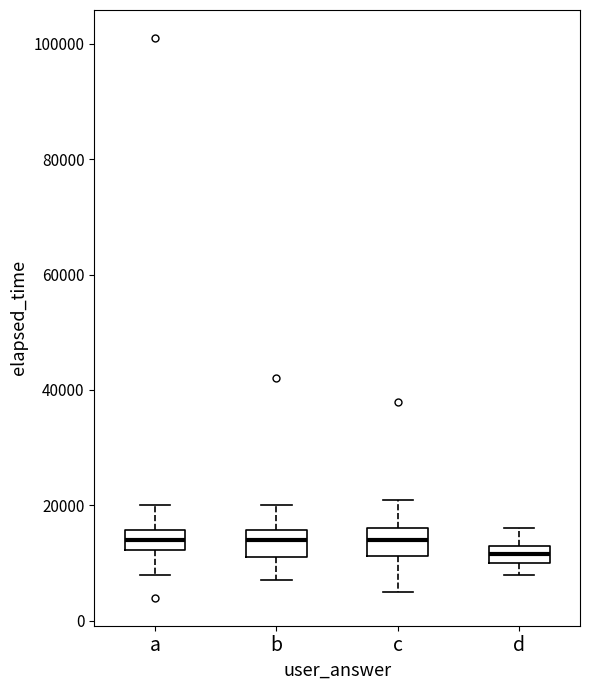

Reading left to right, transcribe this box plot: for each box, give where its median line is, the range the box spans, and where its two whiskers end, as read against the y-axis. The values are not printed on the chart, so give them approximately, as read against the axis.

a: median 14000, box 12000 to 16000, whiskers 8000 to 20000
b: median 14000, box 12000 to 16000, whiskers 8000 to 20000
c: median 14000, box 12000 to 16000, whiskers 6000 to 22000
d: median 12000, box 10000 to 14000, whiskers 8000 to 16000